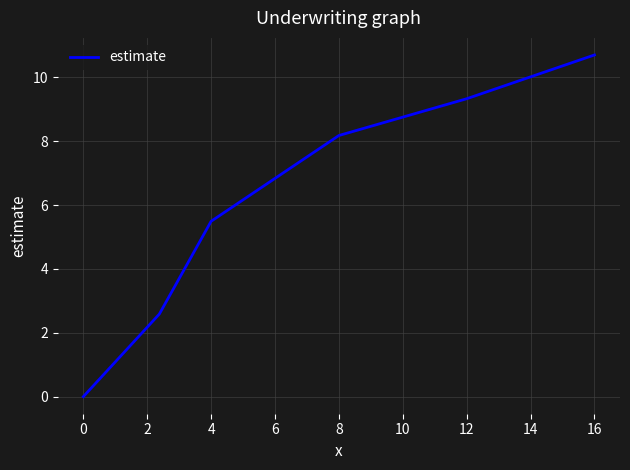

True or false: the data has more than 0 interior local peaks.

False